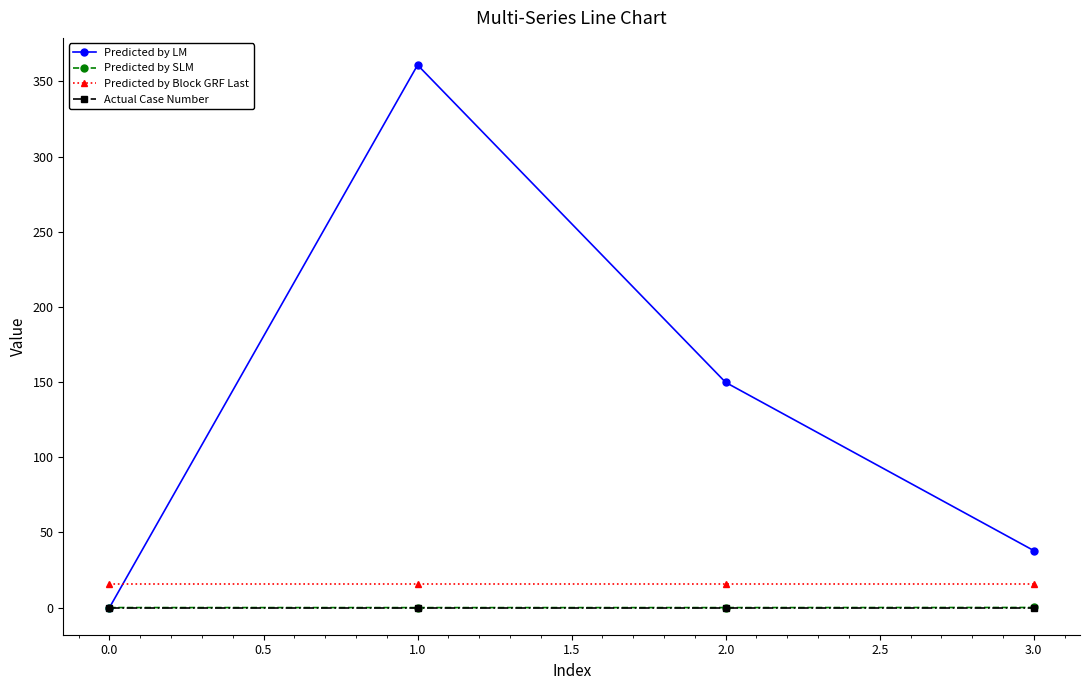

What is the value of the Predicted by Block GRF Last point at the 4th from the left?

16.0